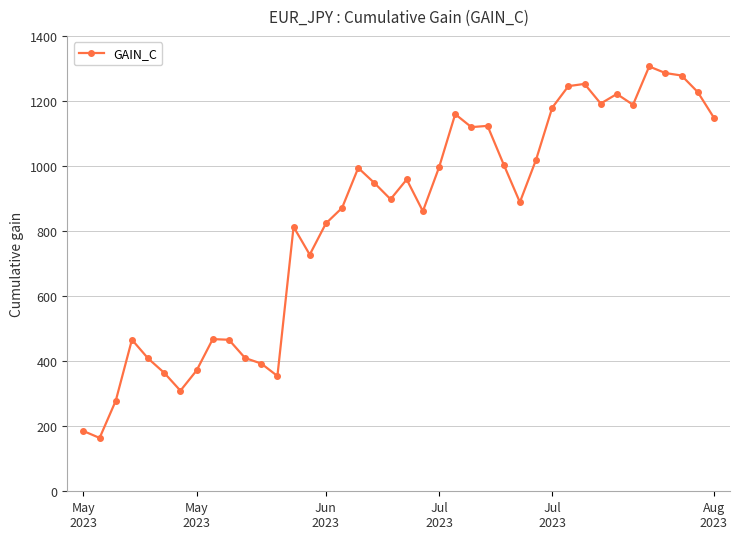

What is the maximum value shown in the chart?

1306.0